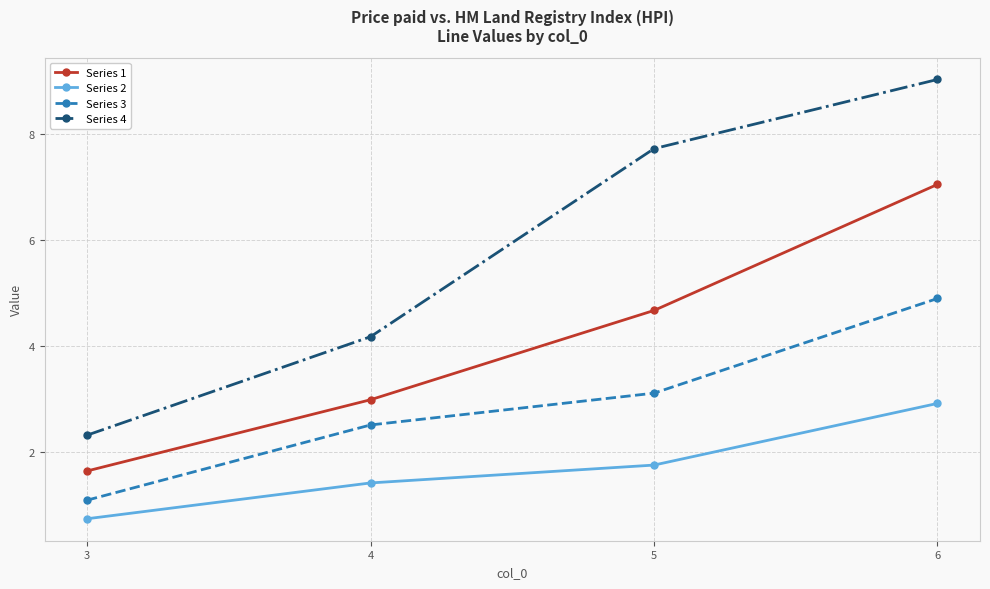

Rank the series at 4 from highest to lowest value.

Series 4, Series 1, Series 3, Series 2